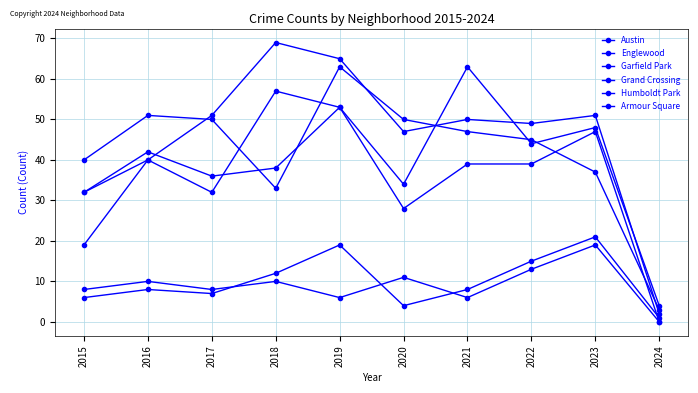

How many series are shown in this chart?

6